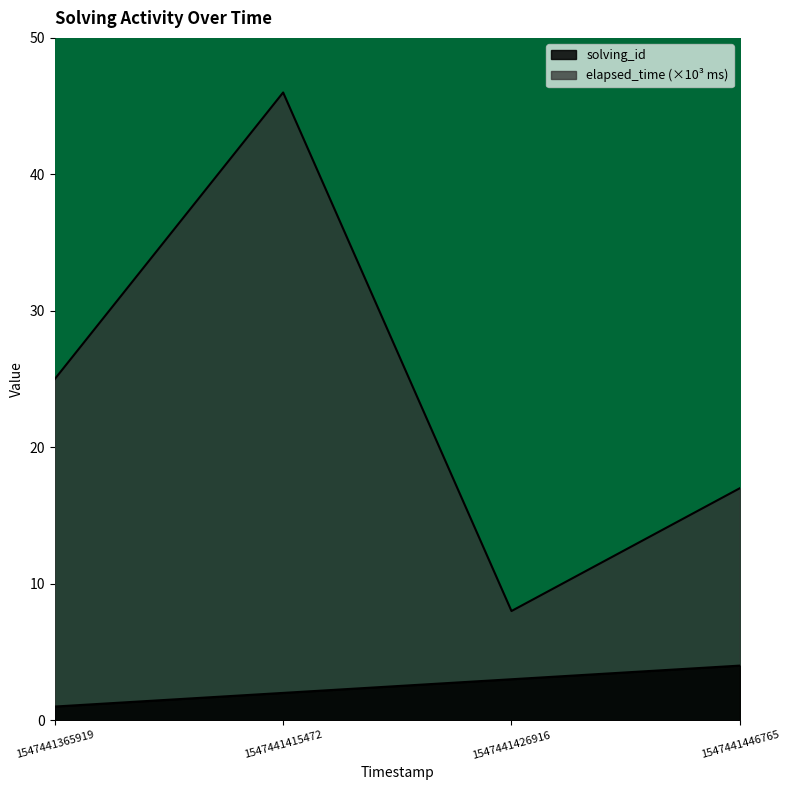

How many lines are shown in the chart?

2